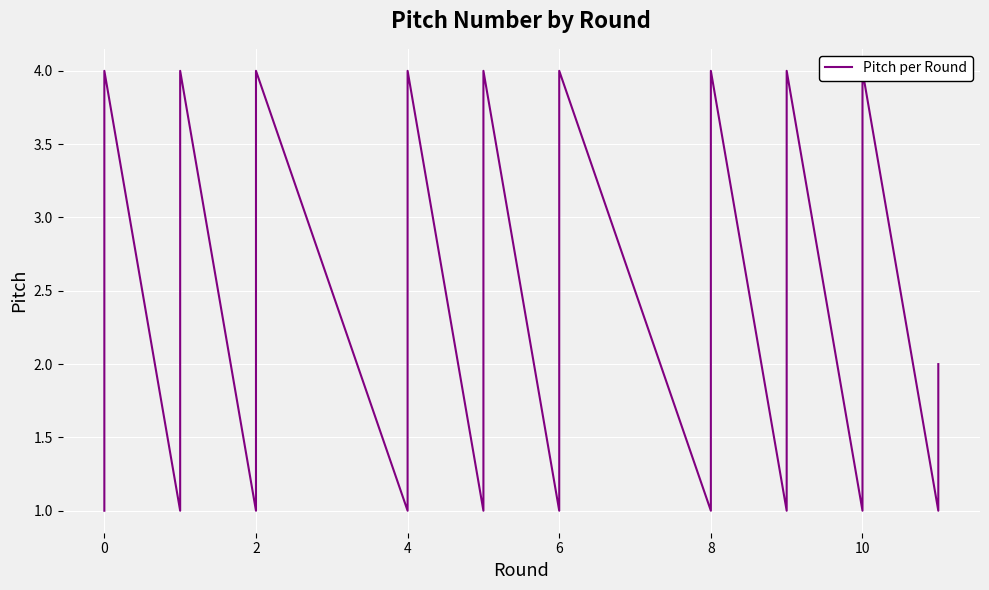

How many interior local peaks (higher than both neighbors) does the data have?

9